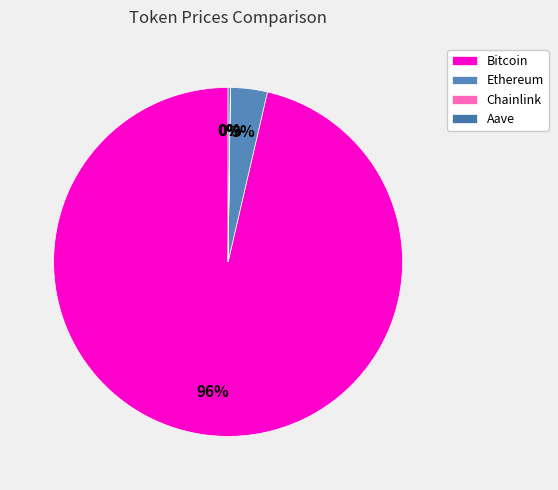

Is Bitcoin the majority of the pie?

Yes